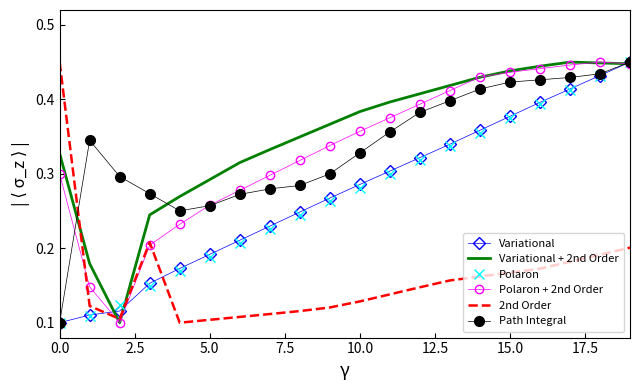

True or false: Variational has more than 1 points higher than both neighbors.

False